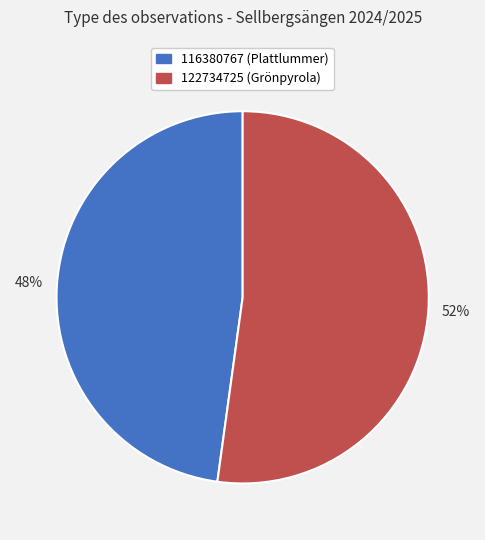

To the nearest percent, what is the combined percentage of 116380767 and 122734725?

100%